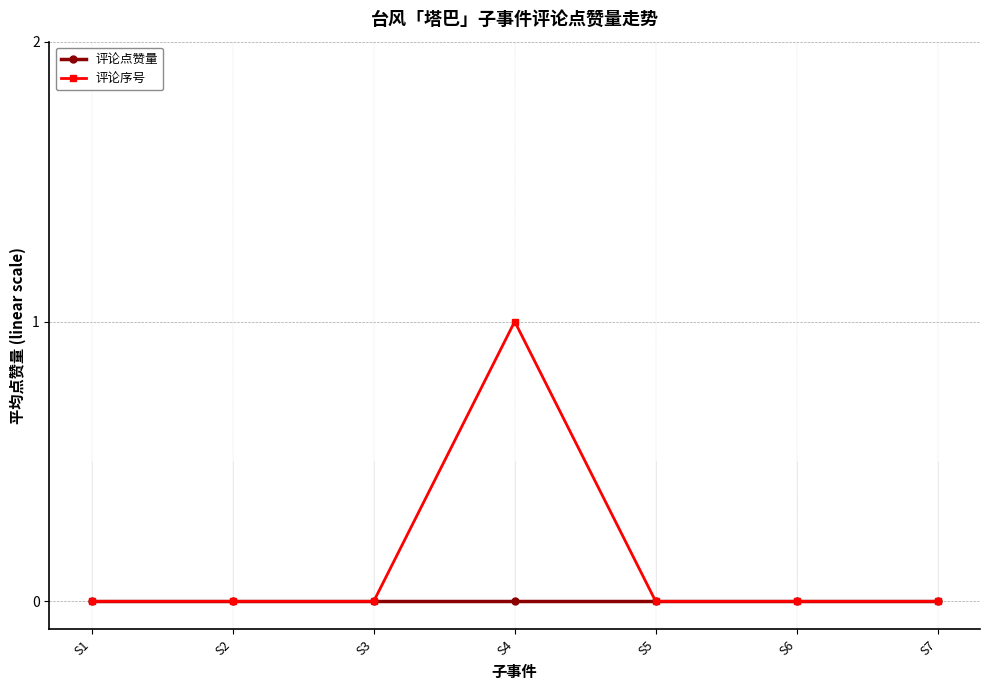

List the series in order of their peak value, highest first.

评论序号, 评论点赞量